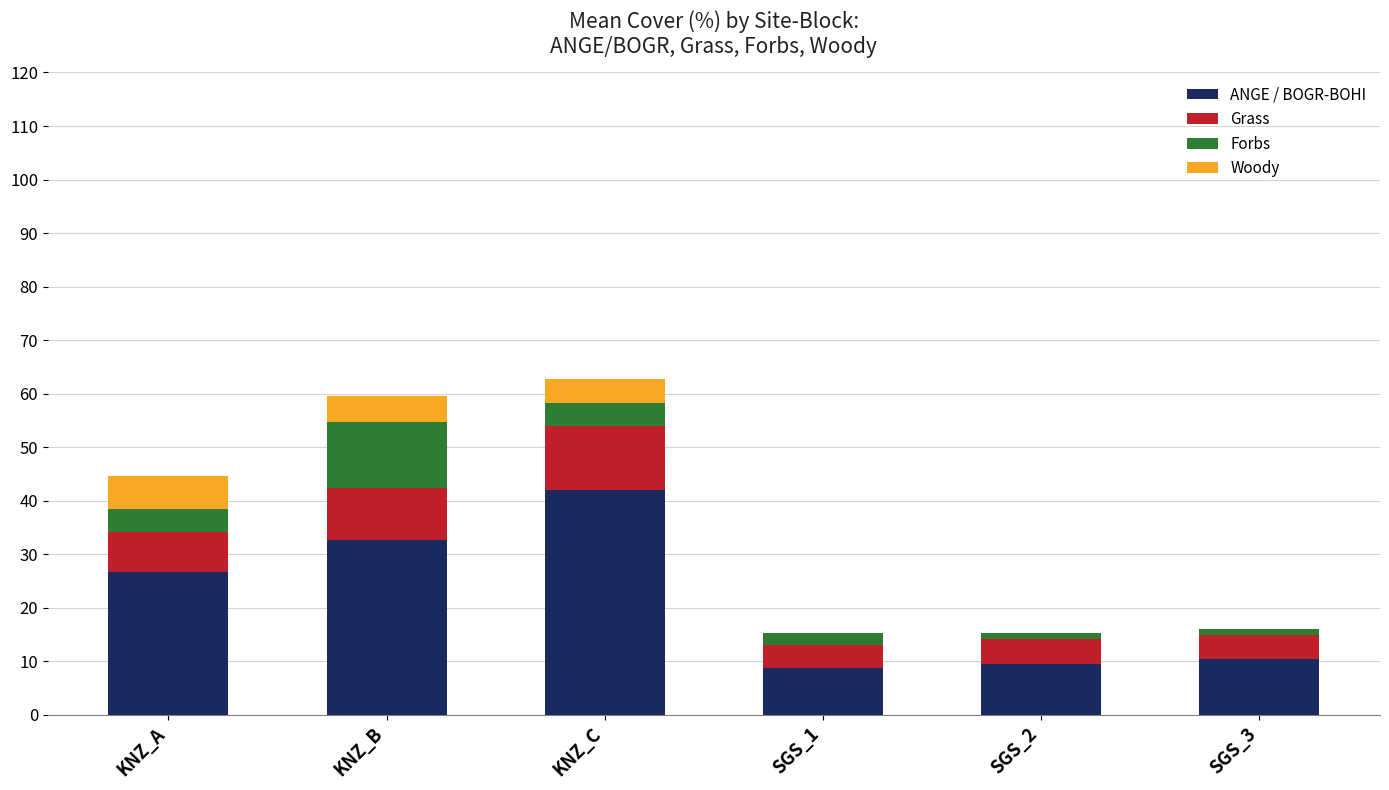

What is the total value across all series at KNZ_A?

44.5